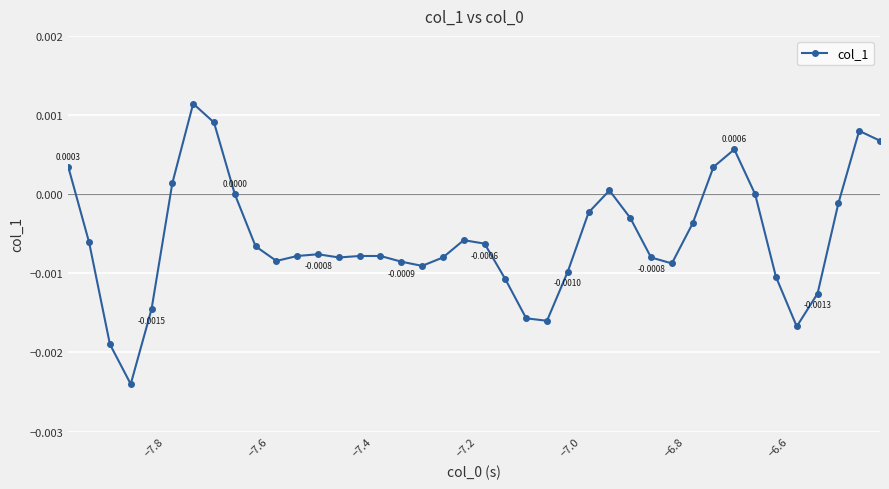

True or false: there are more than 0 points higher than both neighbors.

True